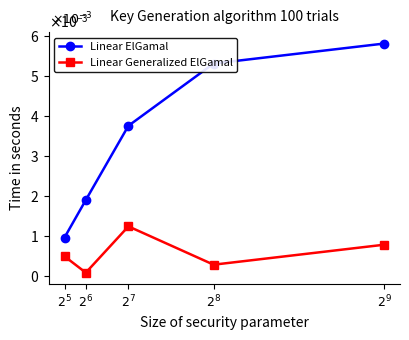

What are all the series names shown in the legend?

Linear ElGamal, Linear Generalized ElGamal